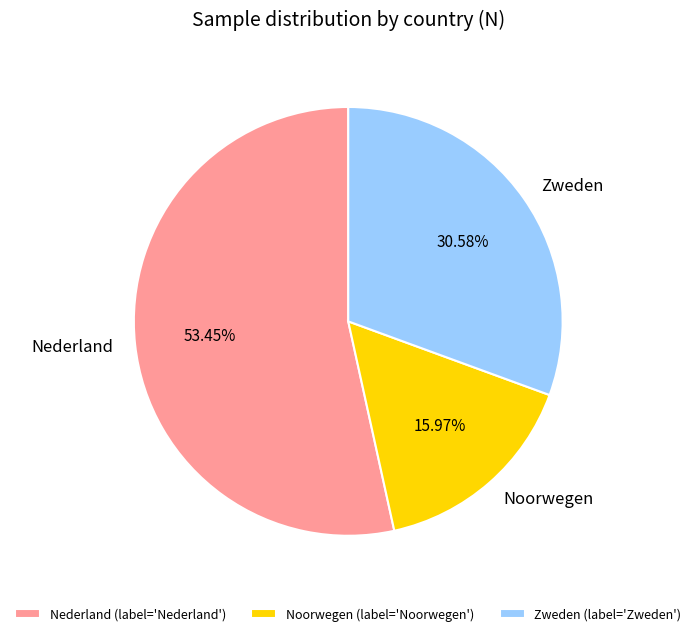

What is the ratio of the value at Zweden to the value at Noorwegen?

1.9